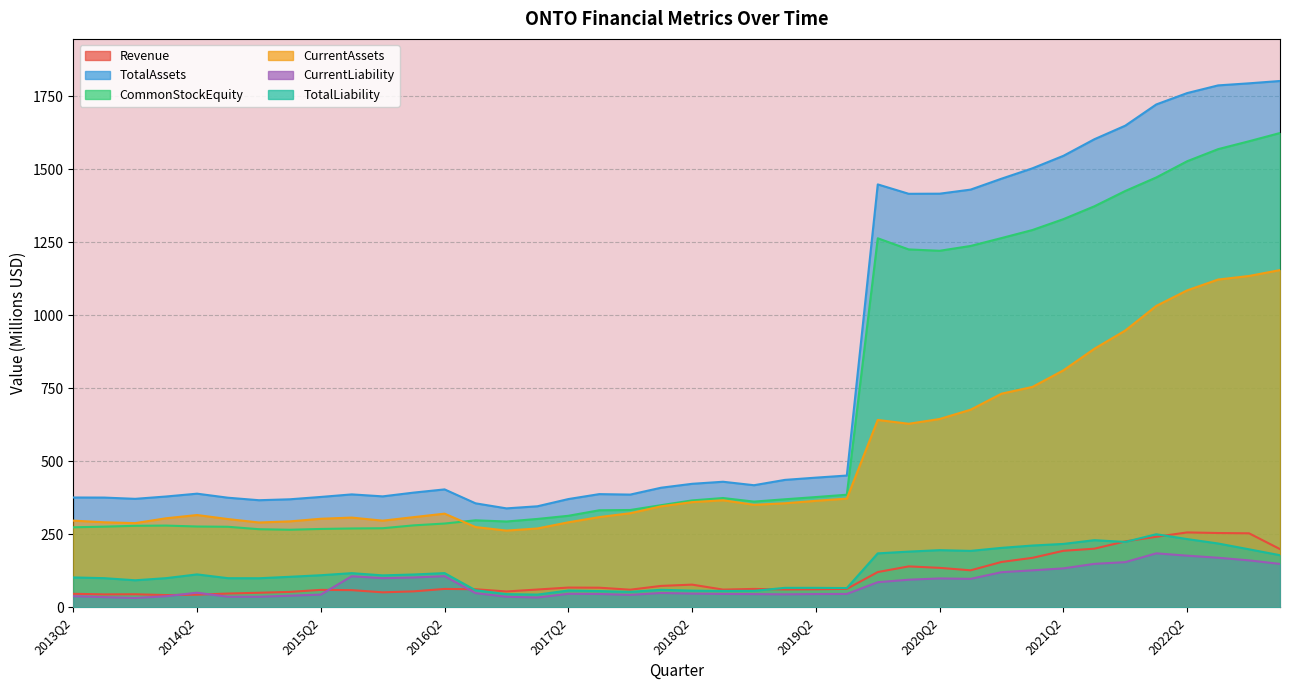

List the series in order of their peak value, highest first.

TotalAssets, CommonStockEquity, CurrentAssets, Revenue, TotalLiability, CurrentLiability